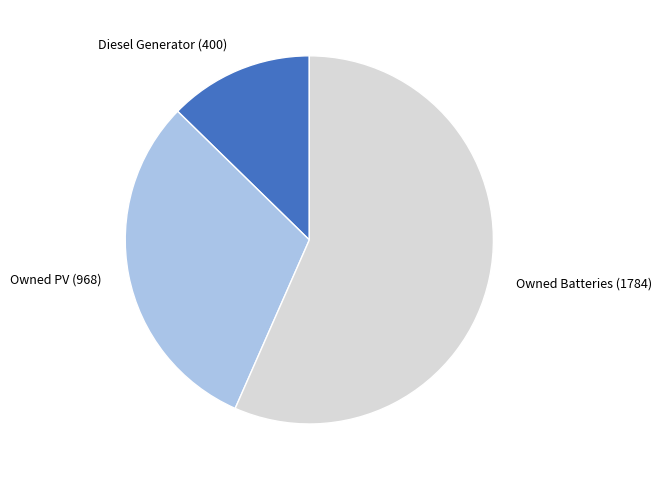

Which has a higher value, Diesel Generator (400) or Owned PV (968)?

Owned PV (968)